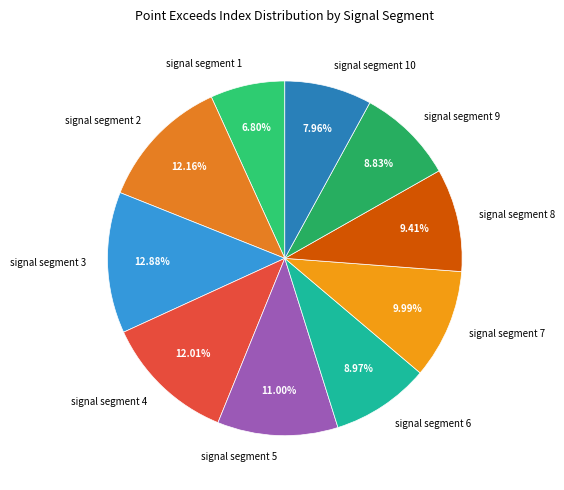

Combined, do signal segment 8 and signal segment 4 account for over 50%?

No